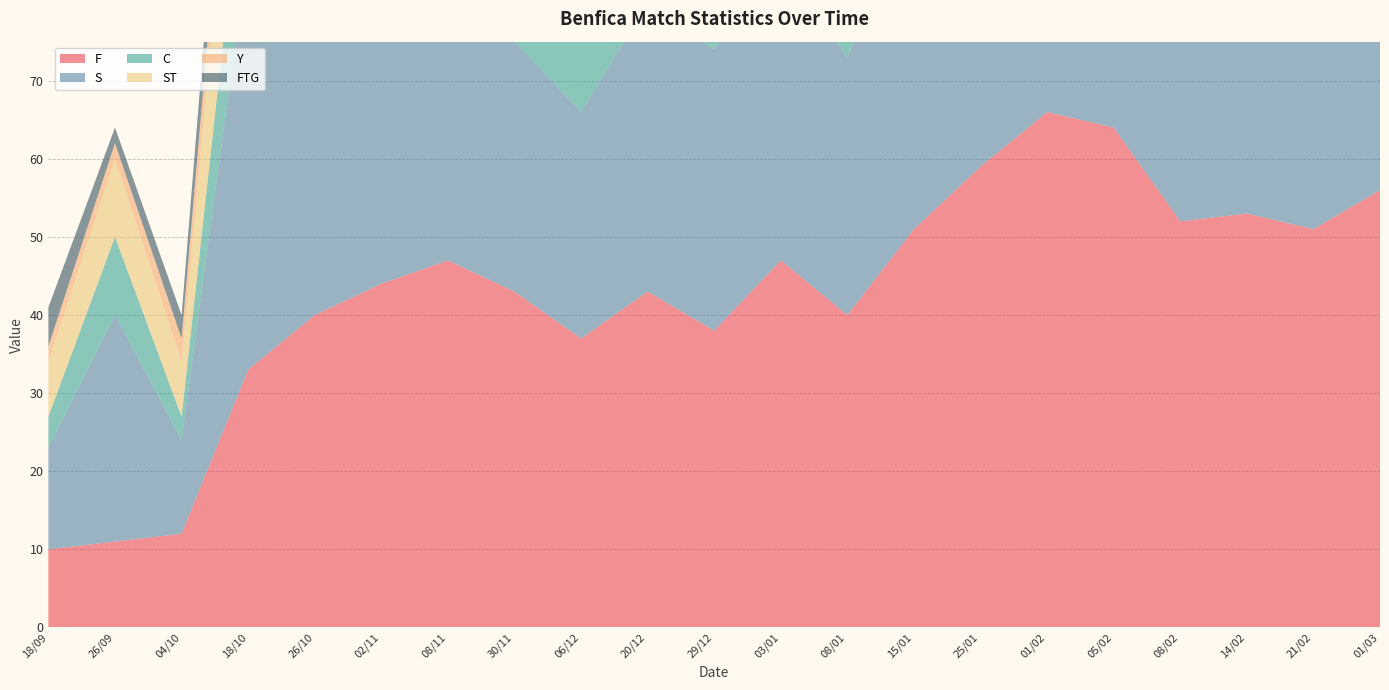

Reading left to right, extract all data points from this chart.

F: 18/09=10	26/09=11	04/10=12	18/10=33	26/10=40	02/11=44	08/11=47	30/11=43	06/12=37	20/12=43	29/12=38	03/01=47	08/01=40	15/01=51	25/01=59	01/02=66	05/02=64	08/02=52	14/02=53	21/02=51	01/03=56
S: 18/09=13	26/09=29	04/10=12	18/10=54	26/10=54	02/11=40	08/11=33	30/11=32	06/12=29	20/12=37	29/12=36	03/01=39	08/01=33	15/01=43	25/01=40	01/02=44	05/02=28	08/02=38	14/02=40	21/02=53	01/03=46
C: 18/09=4	26/09=10	04/10=3	18/10=17	26/10=17	02/11=14	08/11=17	30/11=18	06/12=23	20/12=23	29/12=21	03/01=12	08/01=16	15/01=24	25/01=24	01/02=21	05/02=11	08/02=17	14/02=14	21/02=22	01/03=20
ST: 18/09=7	26/09=10	04/10=7	18/10=24	26/10=23	02/11=19	08/11=14	30/11=13	06/12=9	20/12=11	29/12=12	03/01=16	08/01=14	15/01=13	25/01=11	01/02=12	05/02=9	08/02=10	14/02=12	21/02=18	01/03=15
Y: 18/09=2	26/09=2	04/10=3	18/10=7	26/10=8	02/11=6	08/11=7	30/11=5	06/12=6	20/12=3	29/12=4	03/01=6	08/01=6	15/01=6	25/01=7	01/02=7	05/02=10	08/02=7	14/02=9	21/02=7	01/03=8
FTG: 18/09=5	26/09=2	04/10=3	18/10=10	26/10=8	02/11=8	08/11=5	30/11=4	06/12=4	20/12=6	29/12=6	03/01=6	08/01=5	15/01=5	25/01=4	01/02=4	05/02=2	08/02=1	14/02=2	21/02=3	01/03=3